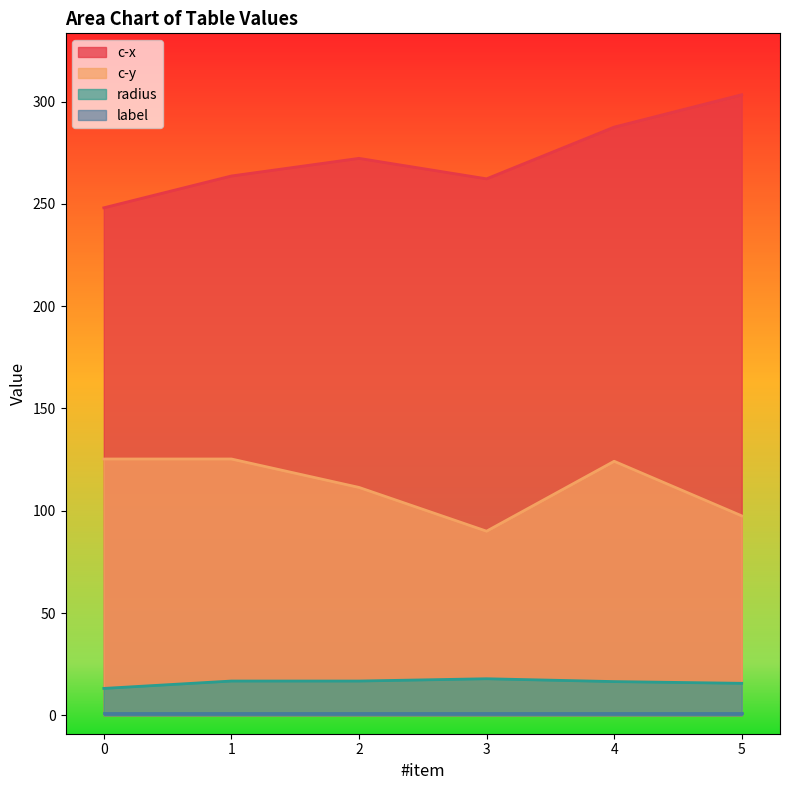

The value of c-y at 0 is 125.3. True or false?

True